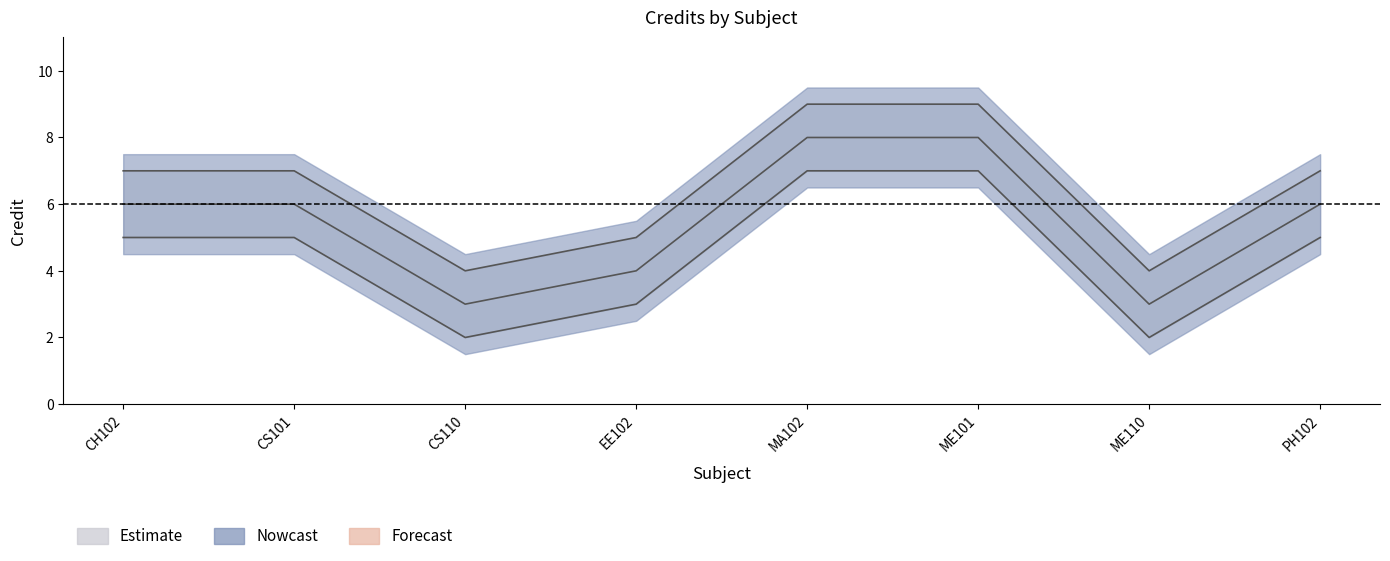

True or false: Credit_upper has more than 1 points higher than both neighbors.

False